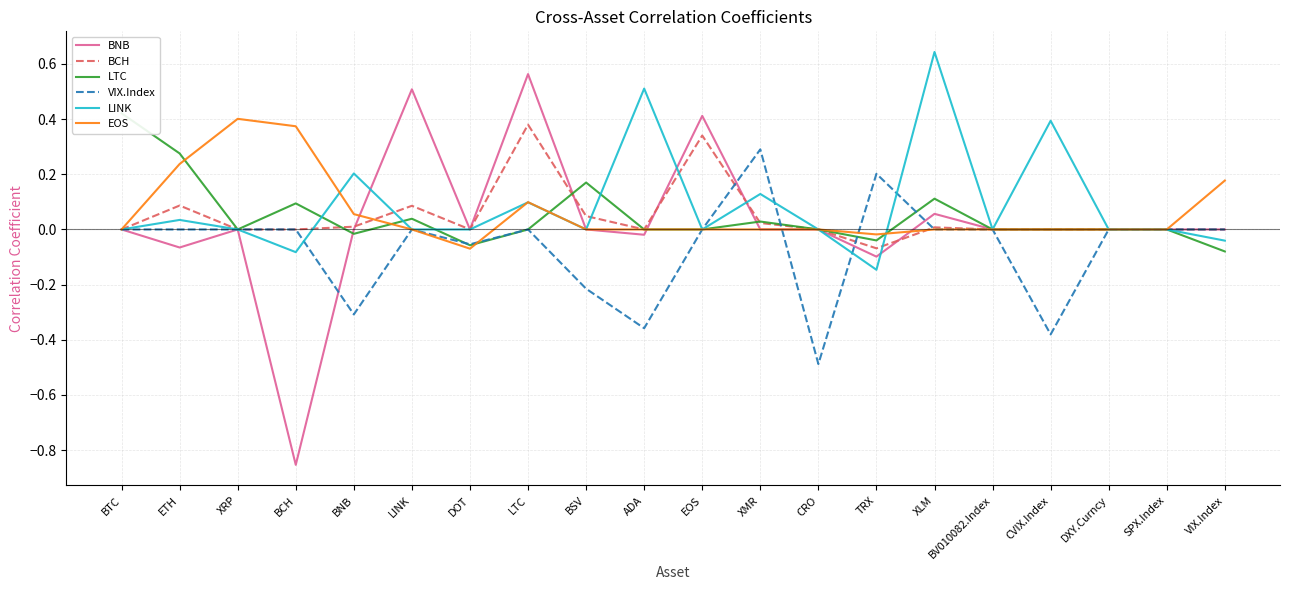

What is the minimum value shown in the chart?

-0.9